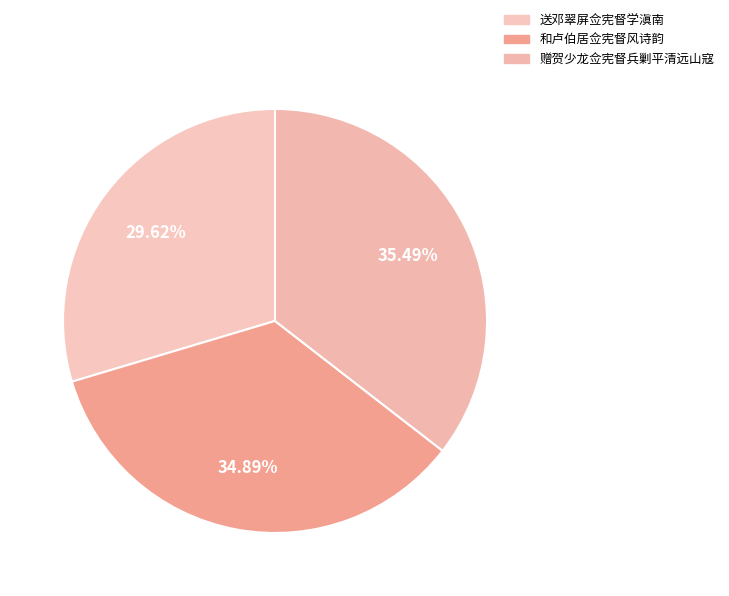

How many segments does this pie chart have?

3